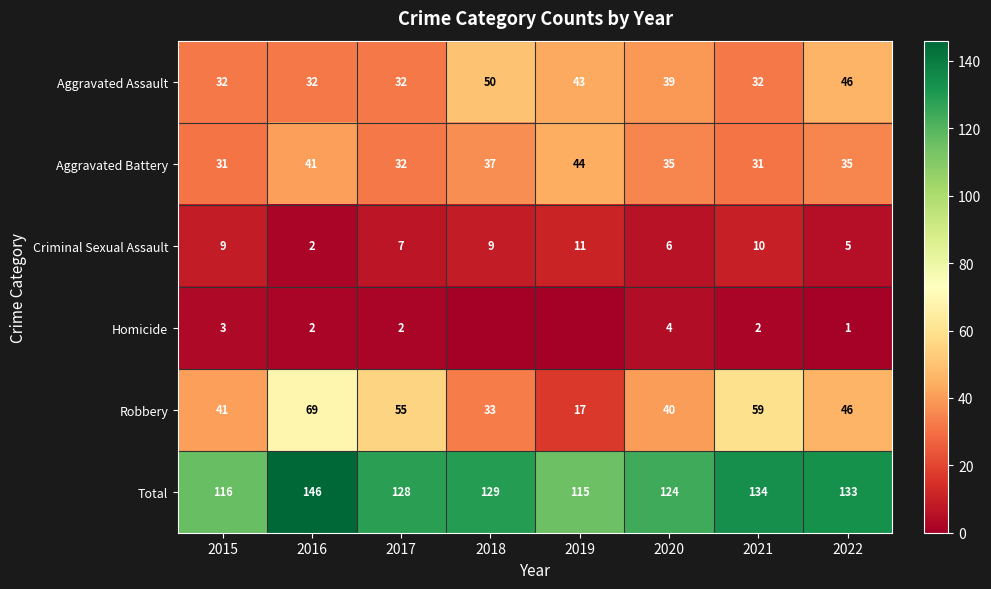

What is the difference between the highest and lowest values at 2016?

144